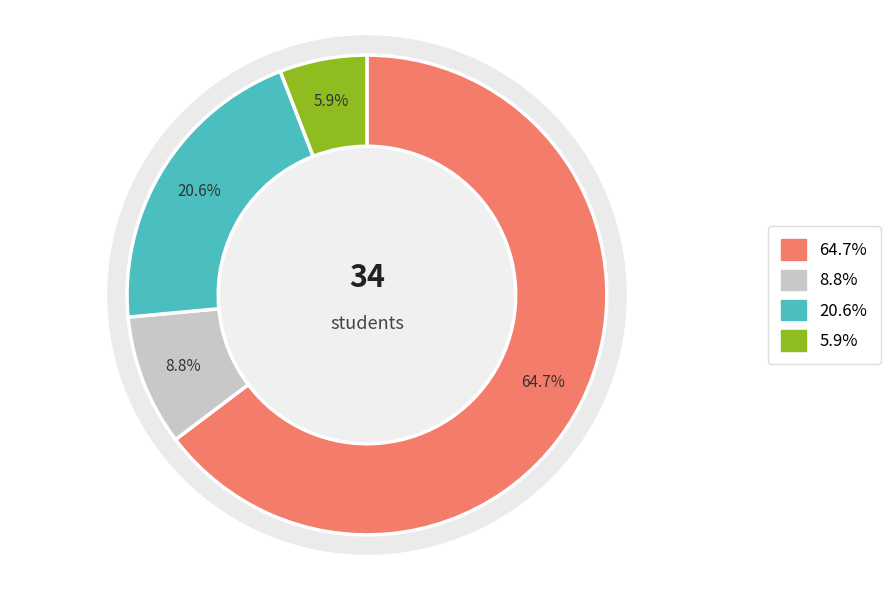

Is it true that A is 14% of the pie?

False